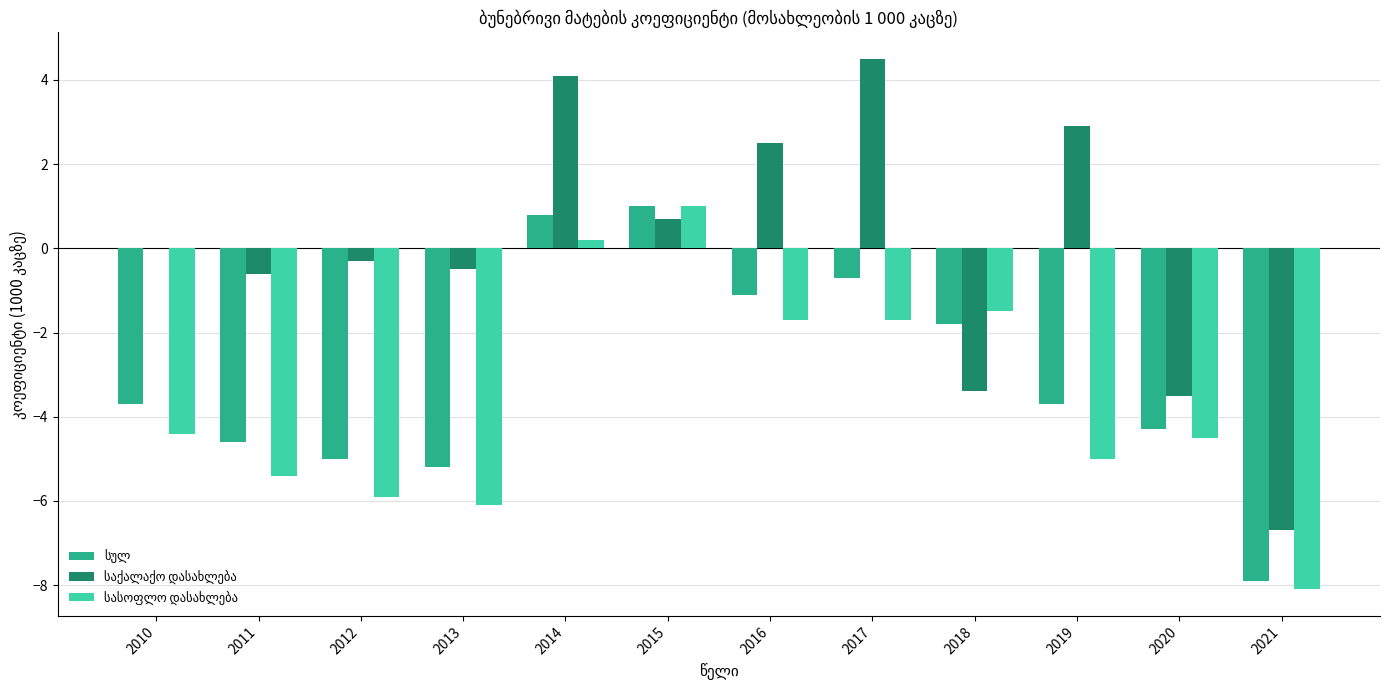

At which category is the sum across all series the highest?

2014